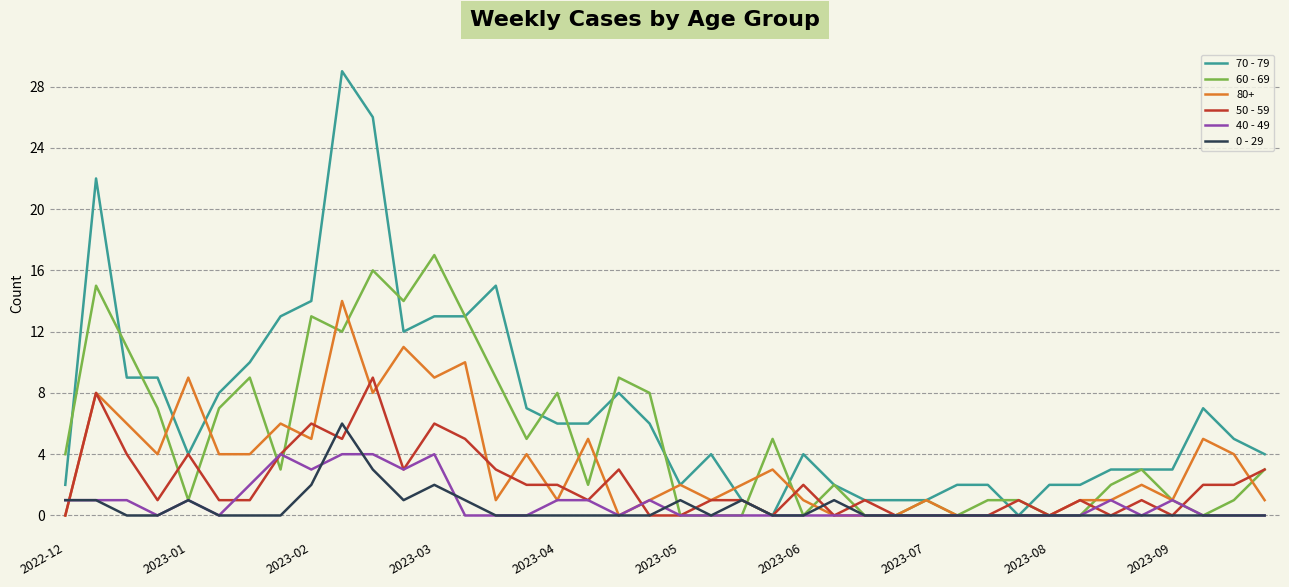

Which series has the widest spread of values?

70 - 79